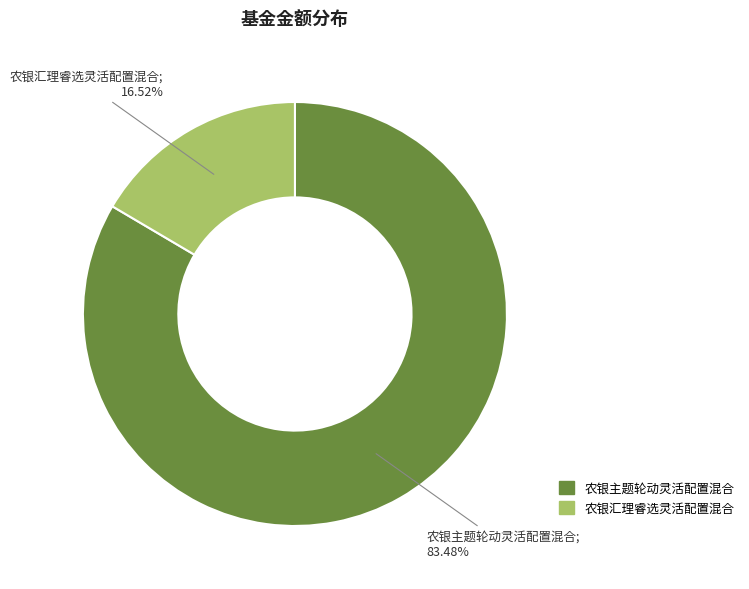

Count the number of slices in the pie.

2